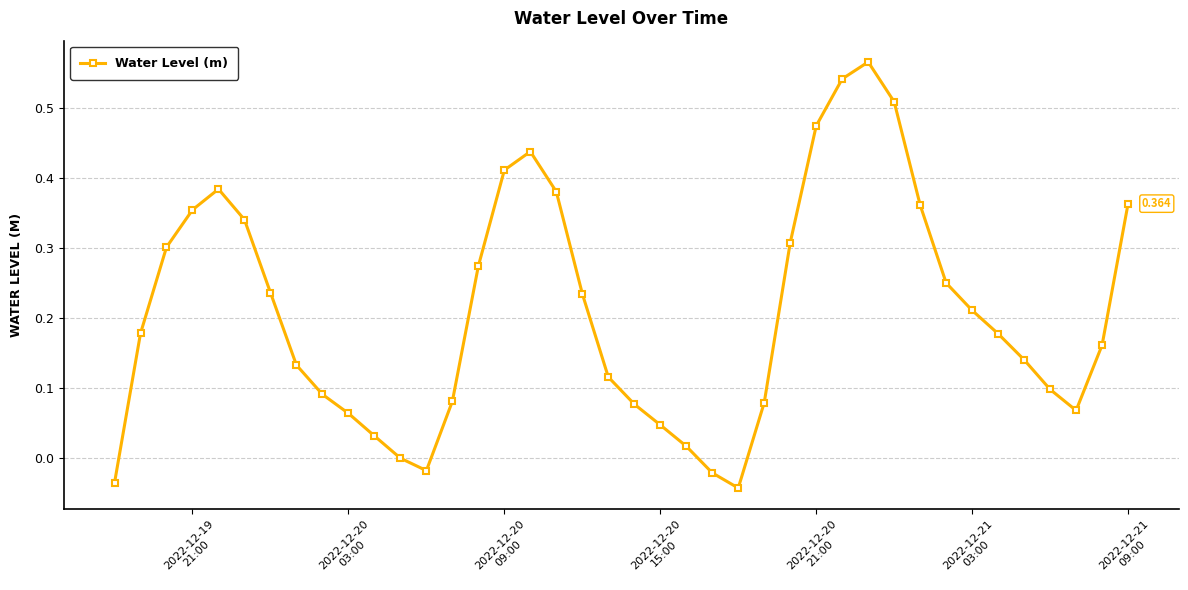

True or false: there are more than 1 points higher than both neighbors.

True